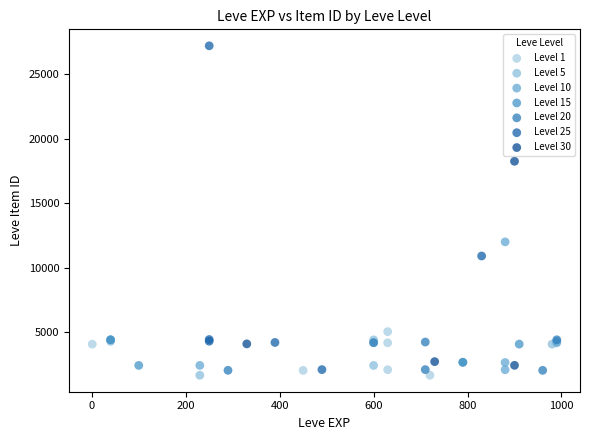

Which series has the largest Y range (max minus min)?

Level 25